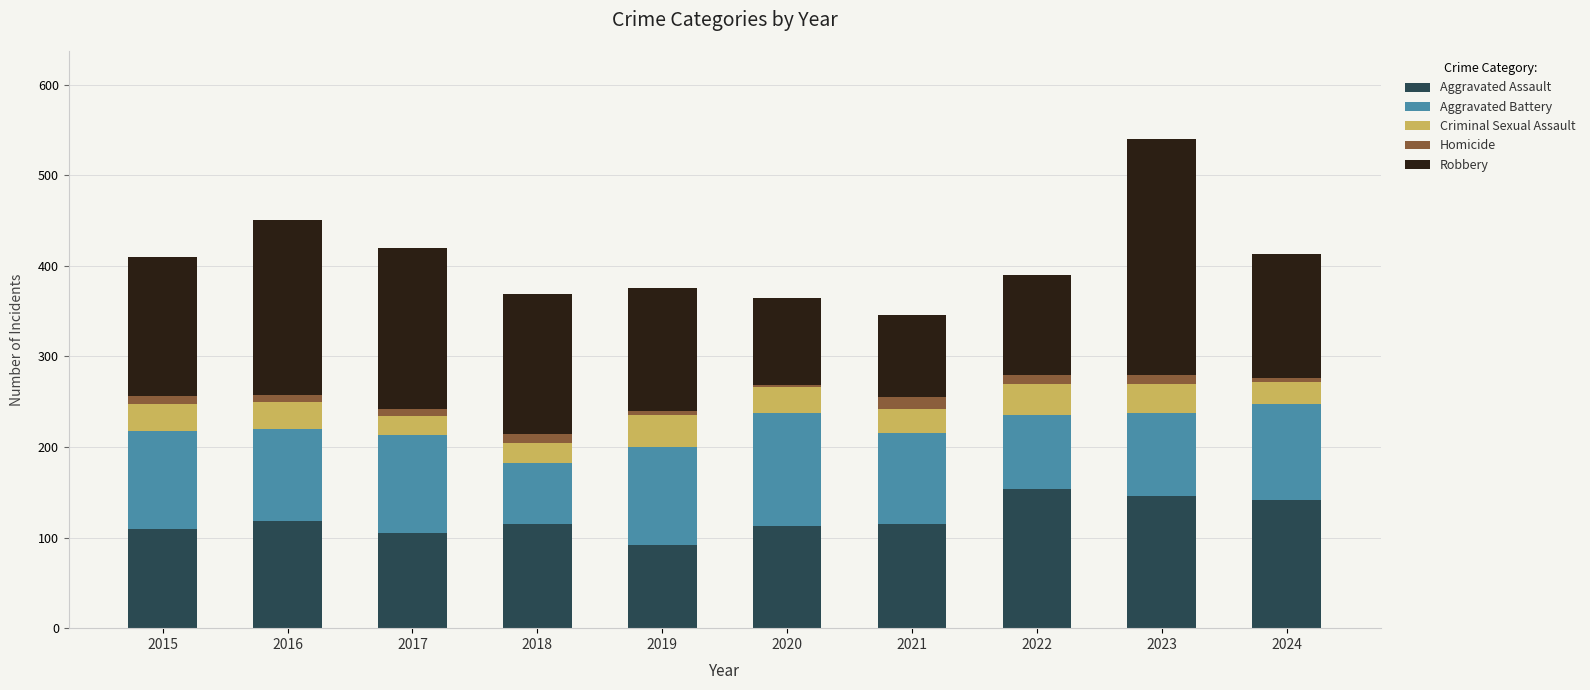

The Aggravated Assault series shows 110 at 2015. True or false?

True